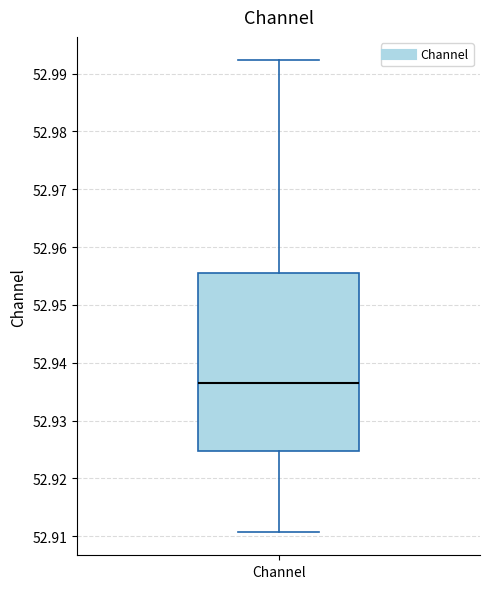

Transcribe this box plot: give where the median line is, the range the box spans, and where the two whiskers end, as read against the y-axis. The values are not printed on the chart, so give them approximately, as read against the axis.

median 52.936, box 52.925 to 52.956, whiskers 52.911 to 52.992